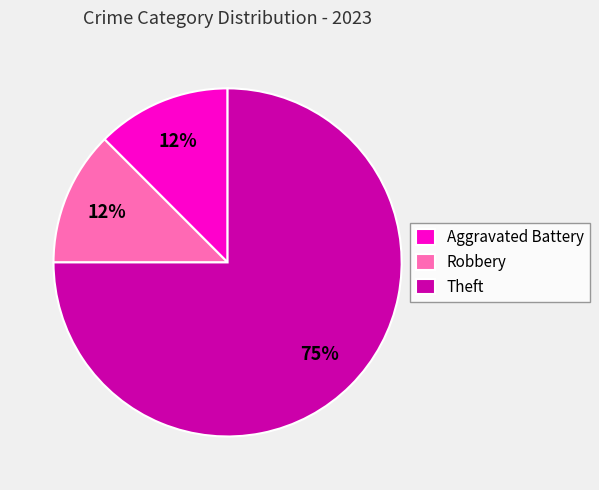

To the nearest percent, what is the average slice percentage?

33%